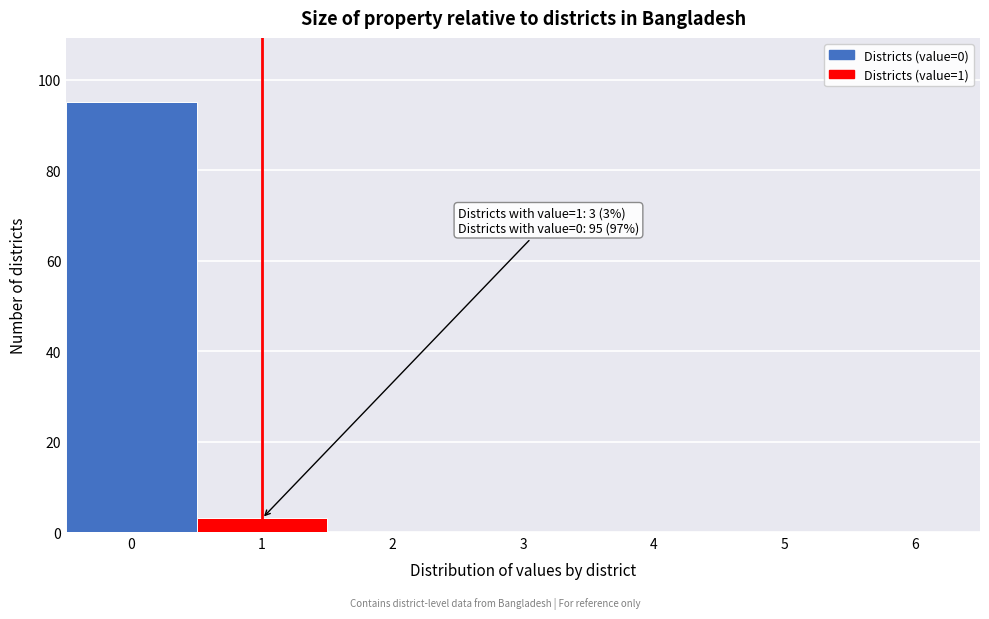

Reading left to right, what are all the values shown in this chart?

0=95	1=3	2=0	3=0	4=0	5=0	6=0